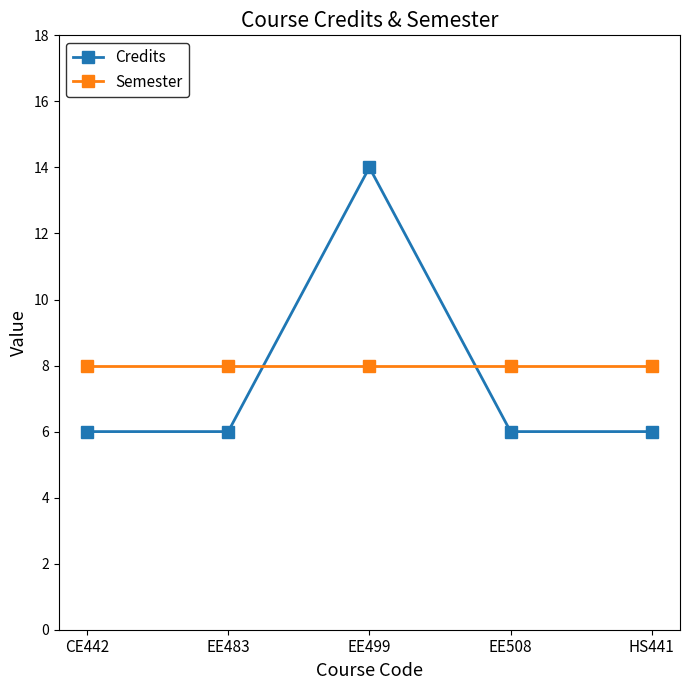

List the series in order of their overall mean, lowest first.

Credits, Semester